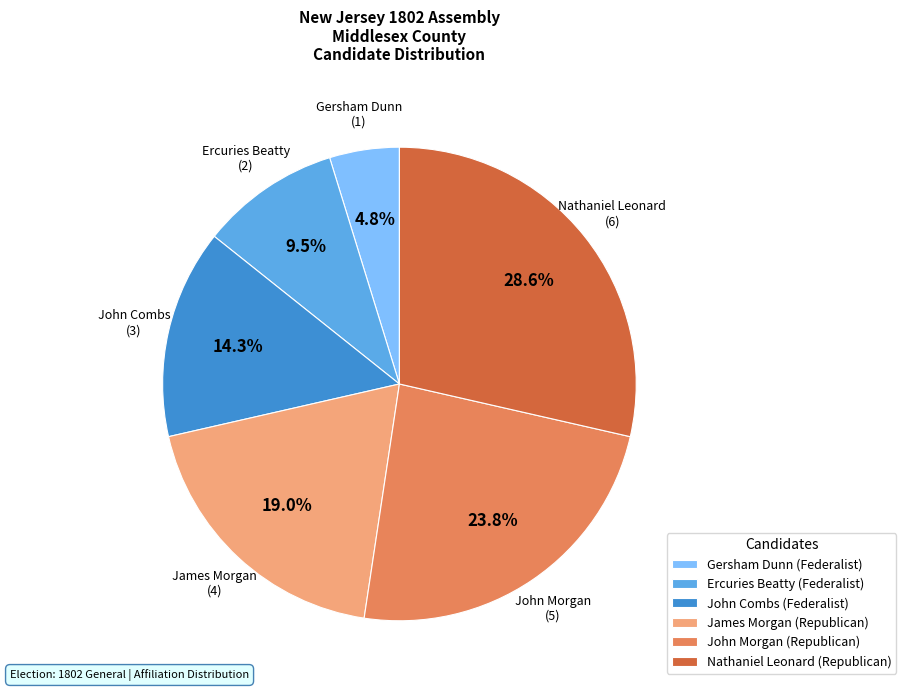

Is there any slice that represents more than half of the pie?

No